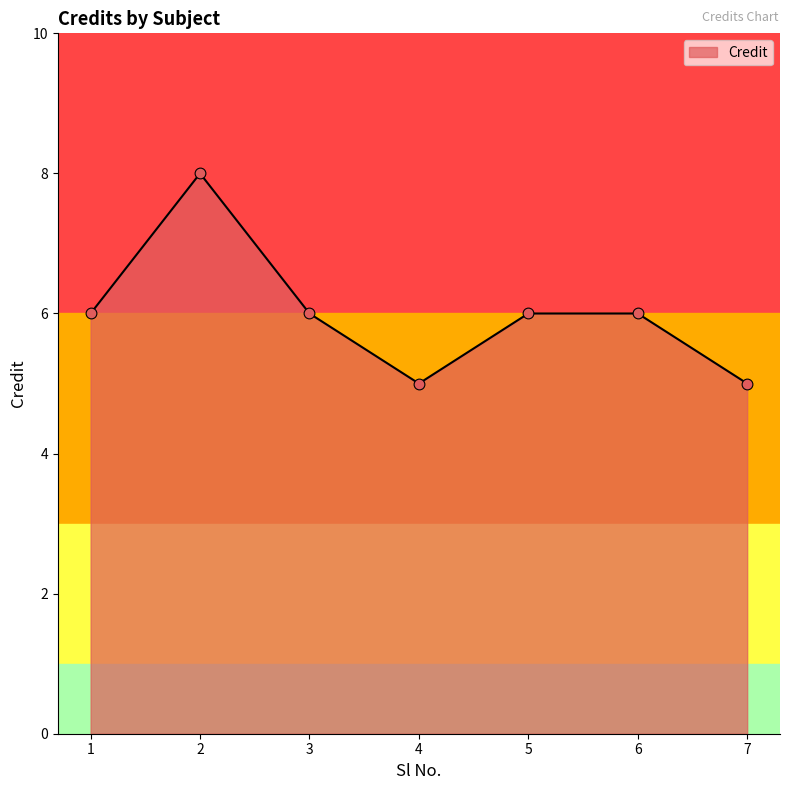

Between 4 and 3, which is larger?

3